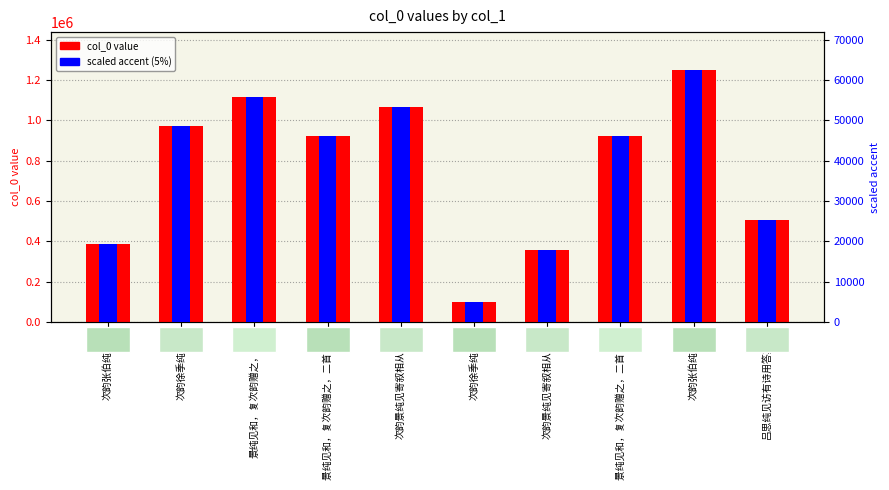

Reading right to left, transcribe all the data shown in this chart.

col_0 value: 504454.0	1250963.0	920643.0	357779.0	96975.0	1066836.0	920644.0	1116524.0	973931.0	386932.0
scaled accent: 25222.7	62548.2	46032.2	17889.0	4848.8	53341.8	46032.2	55826.2	48696.6	19346.6